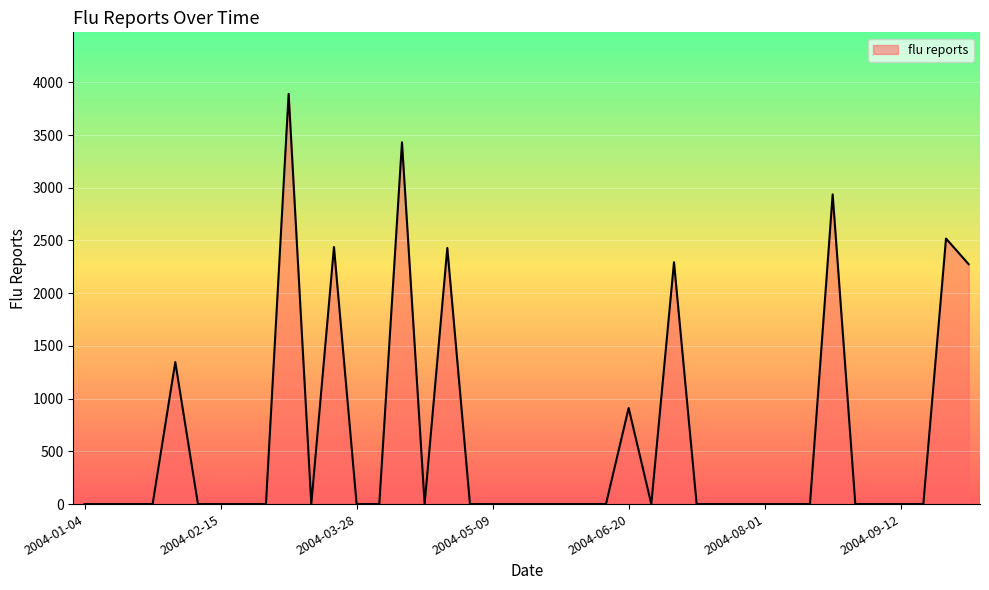

What is the greatest value displayed?

3890.6